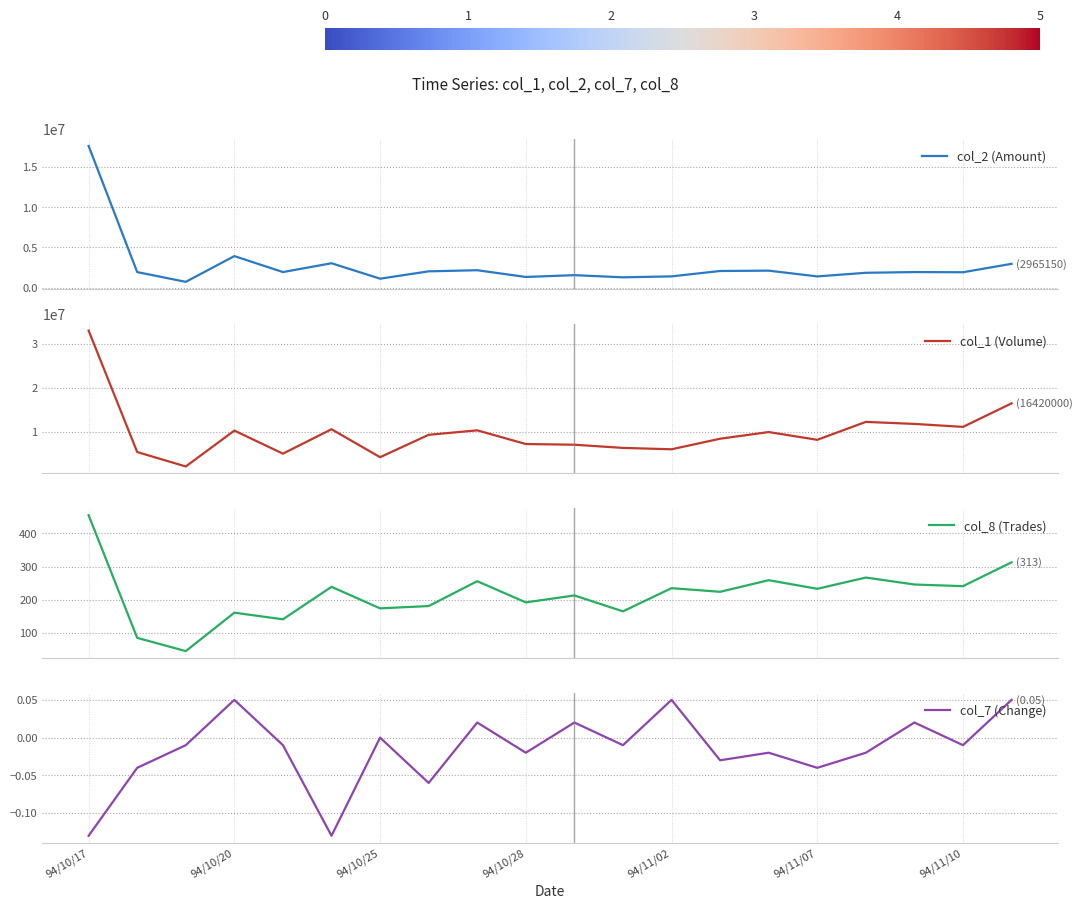

True or false: col_7 (Change) and col_8 (Trades) cross at least once.

False